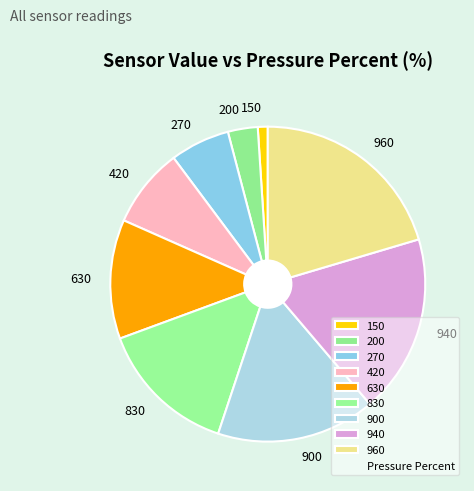

How many slices are in this pie chart?

9